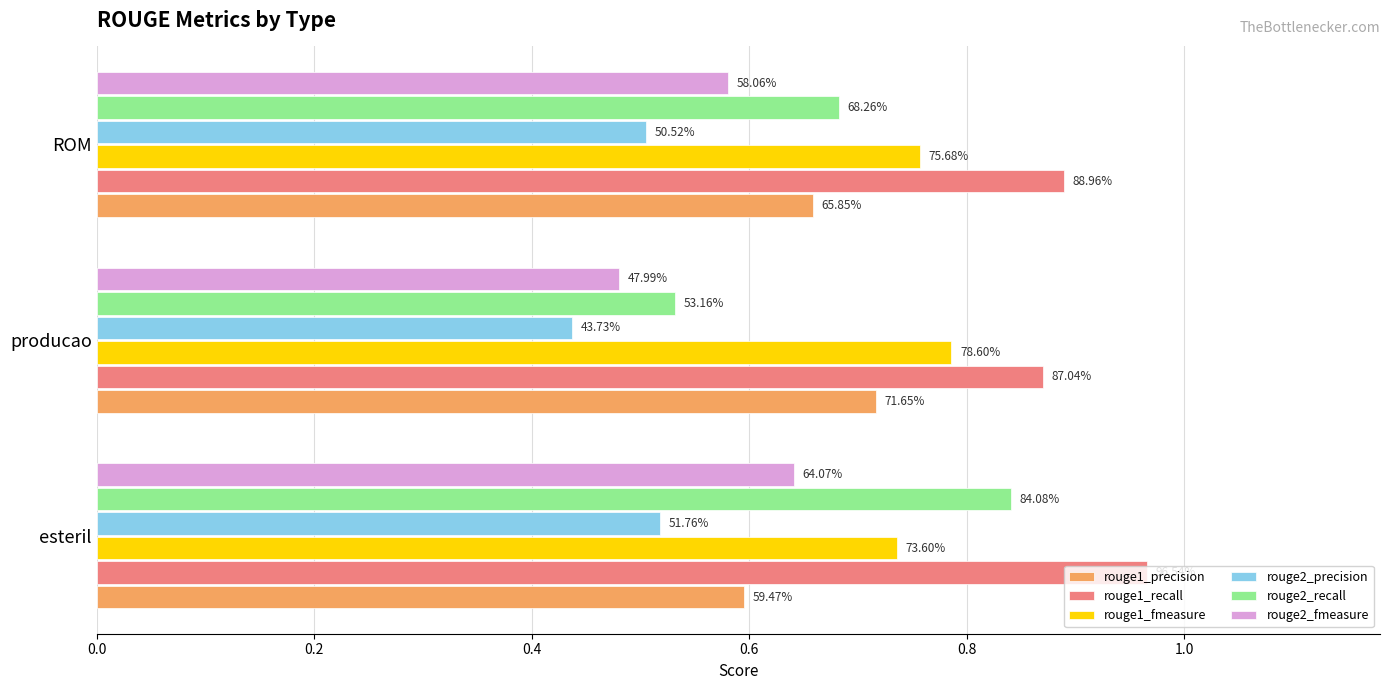

What is the value of the rouge2_recall bar at the 3rd from the left?

0.7